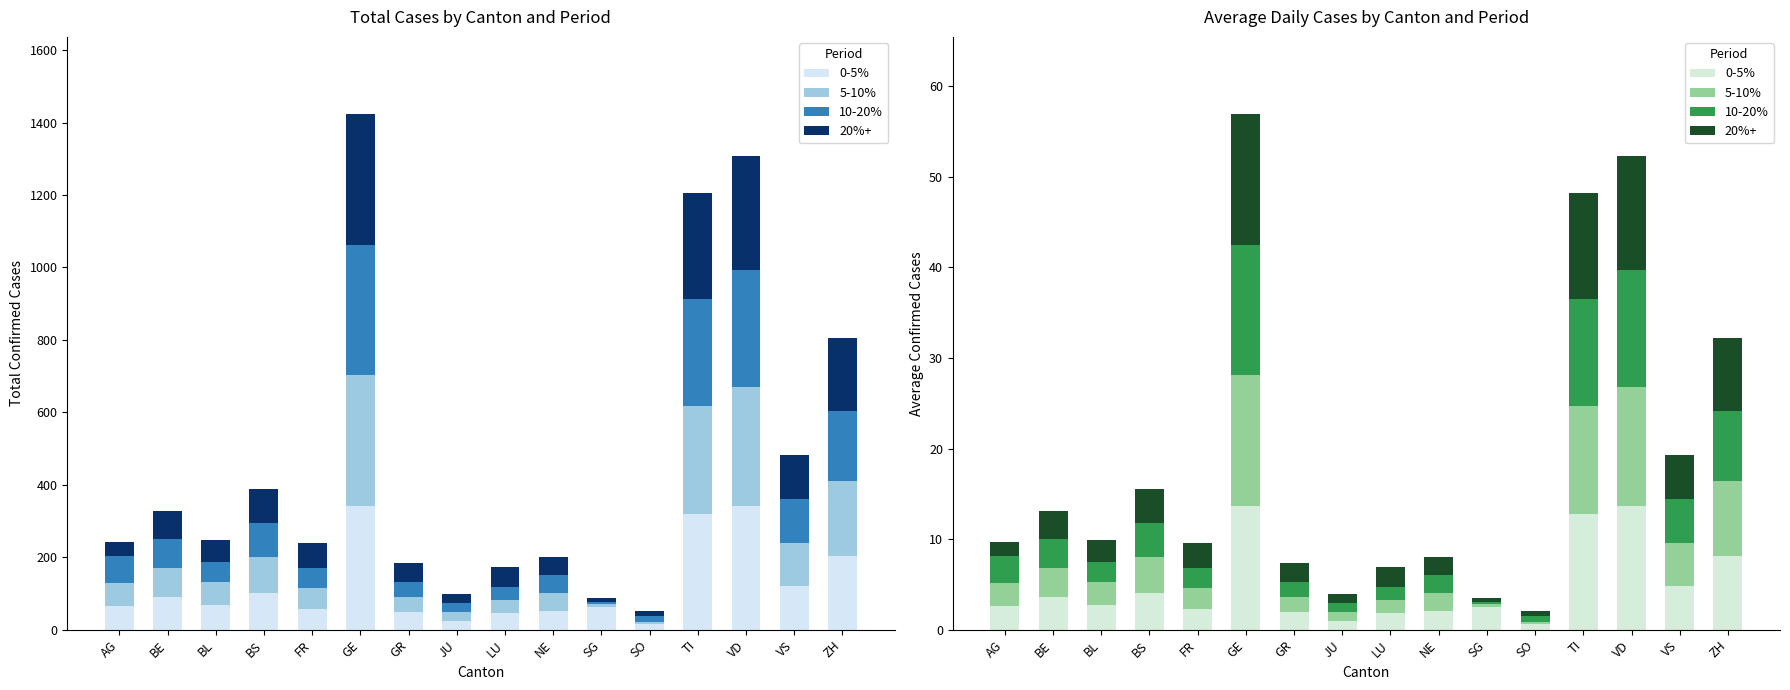

What is the difference between the highest and lowest values at GR?

0.4